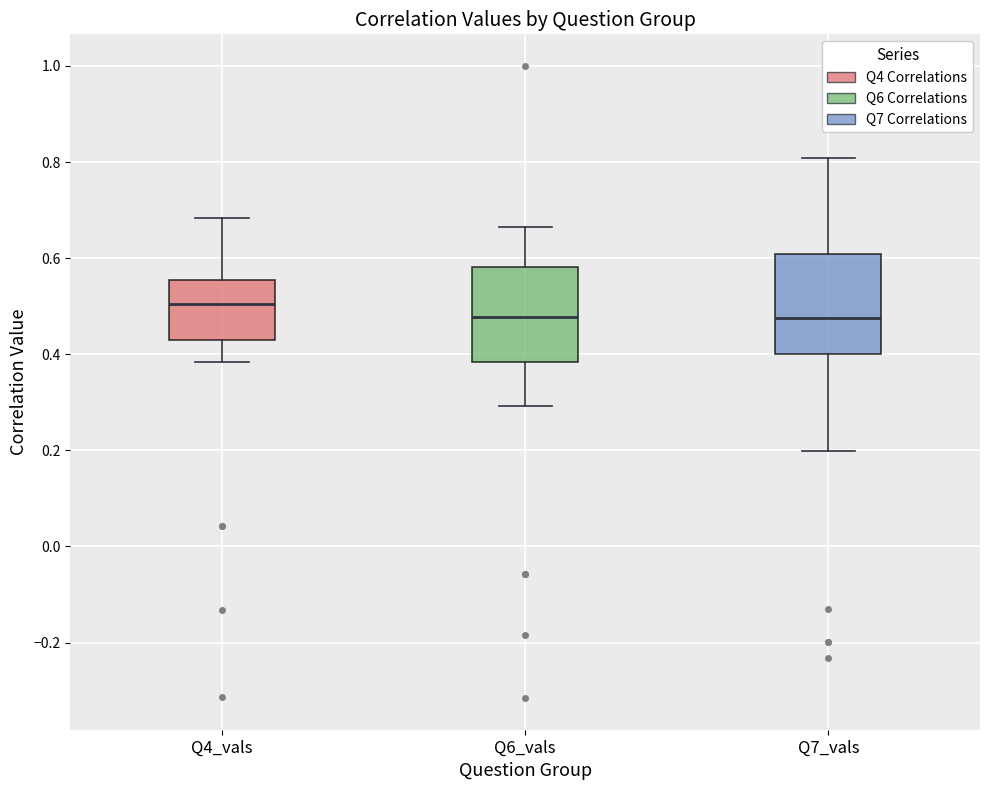

Reading left to right, read every box against the y-axis: the position of its median line, the range the box covers, and the ends of its whiskers. The values are not printed on the chart, so give them approximately, as read against the axis.

Q4_vals: median 0.50, box 0.44 to 0.56, whiskers 0.38 to 0.68
Q6_vals: median 0.48, box 0.38 to 0.58, whiskers 0.30 to 0.66
Q7_vals: median 0.48, box 0.40 to 0.60, whiskers 0.20 to 0.80